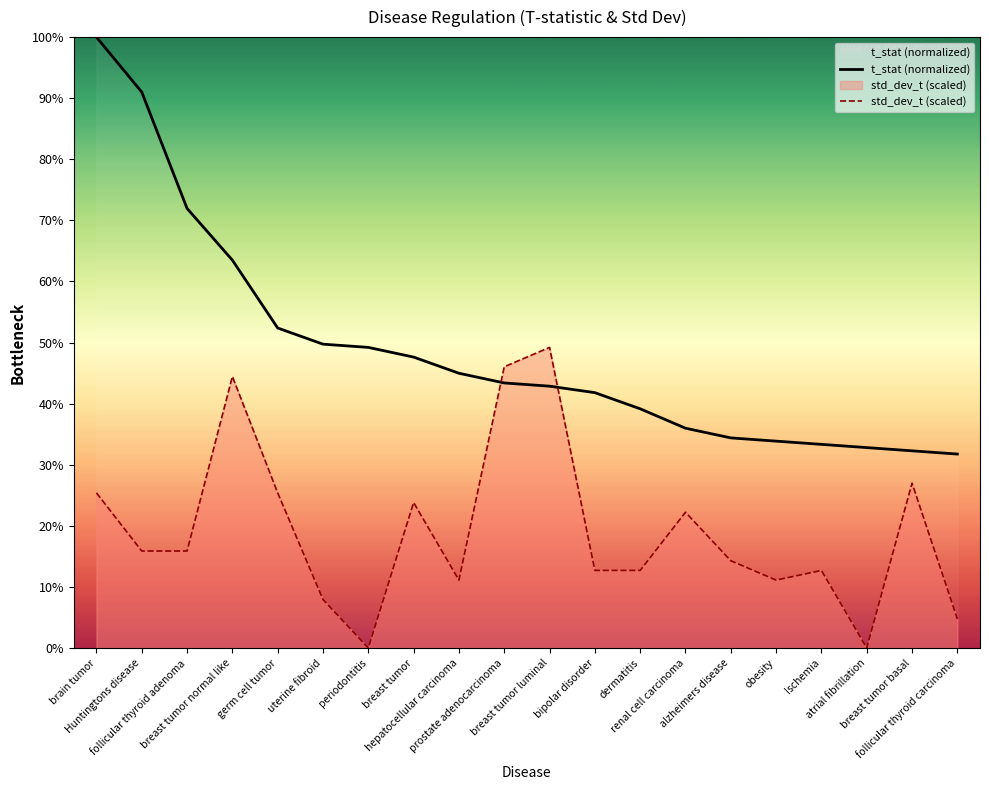

What is the total value across all series at germ cell tumor?

77.8